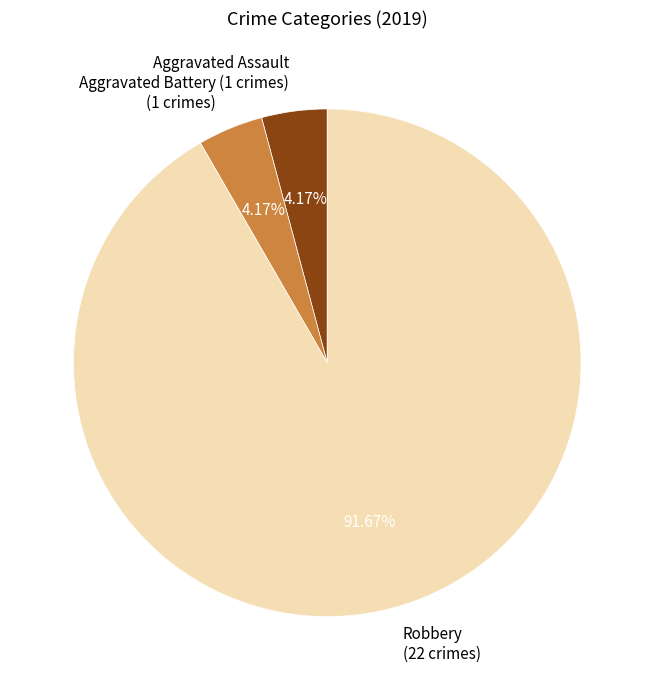

Does Robbery (22 crimes) represent more than half of the total?

Yes